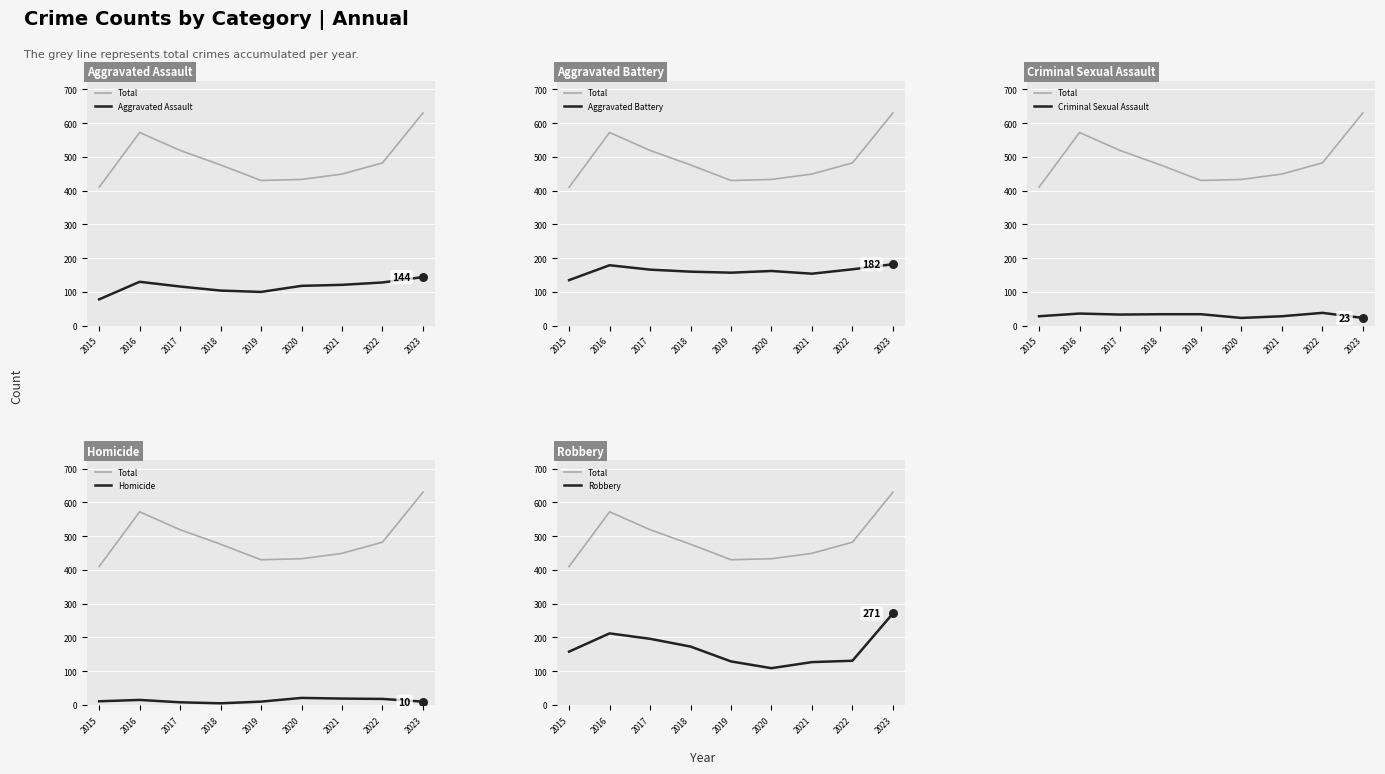

At which category is the sum across all series the highest?

2023